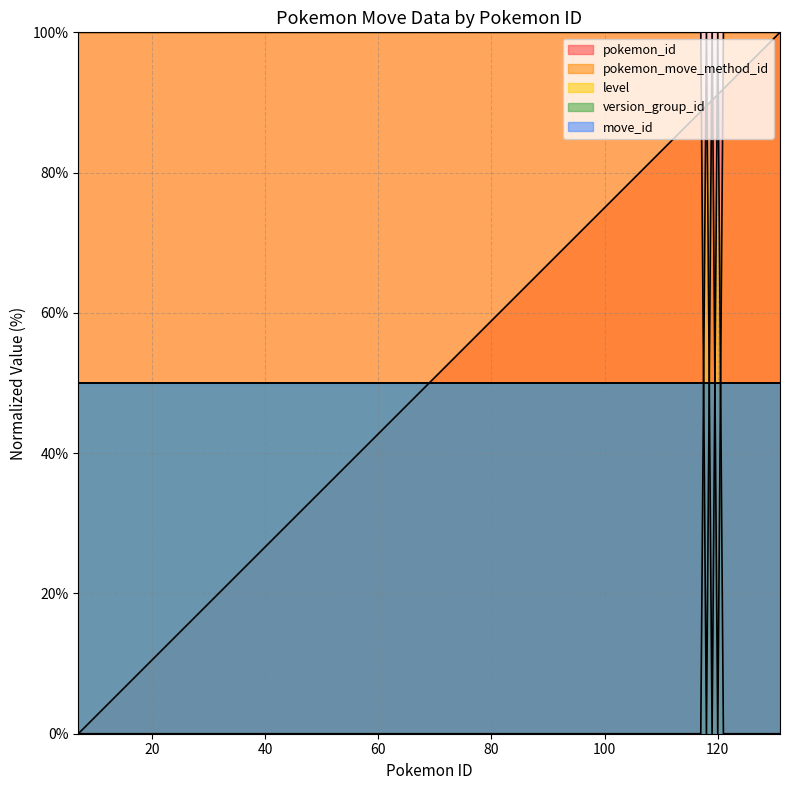

Which category has the highest value in the pokemon_move_method_id series?

7